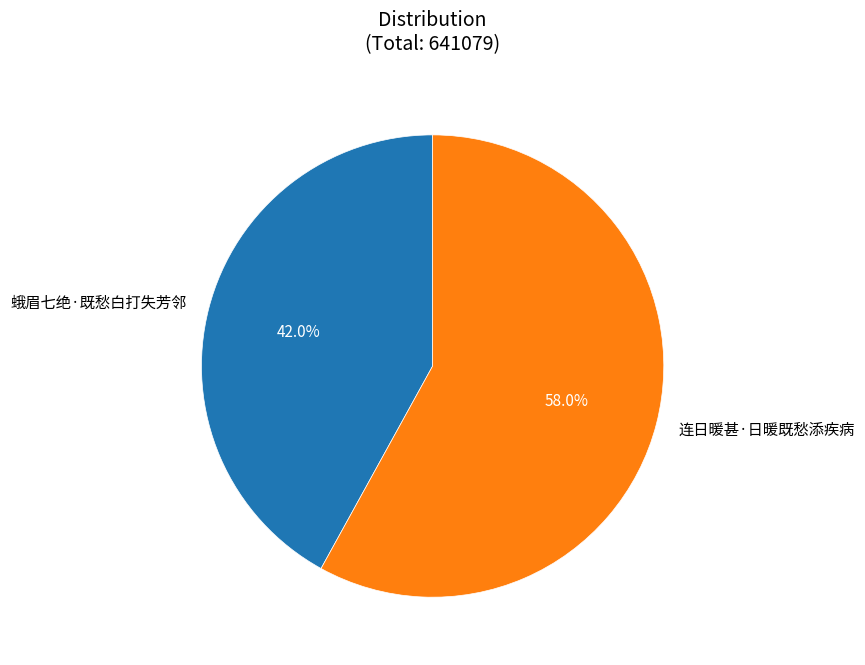

Combined, do 蛾眉七绝·既愁白打失芳邻 and 连日暖甚·日暖既愁添疾病 account for over 50%?

Yes